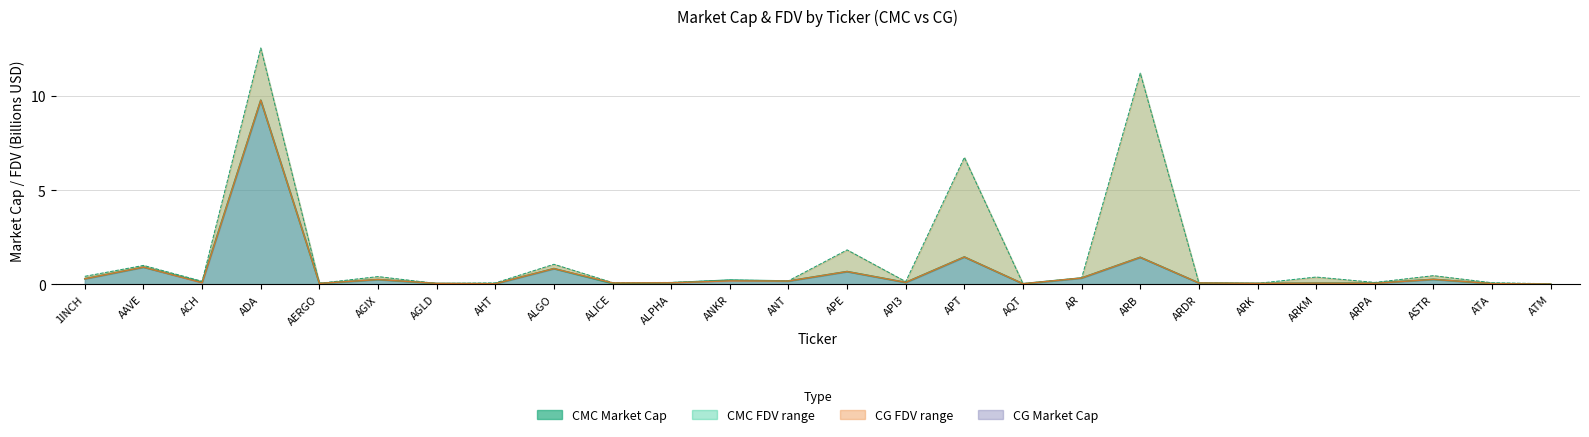

What is the maximum value for CMC_MarketCap?

9.8